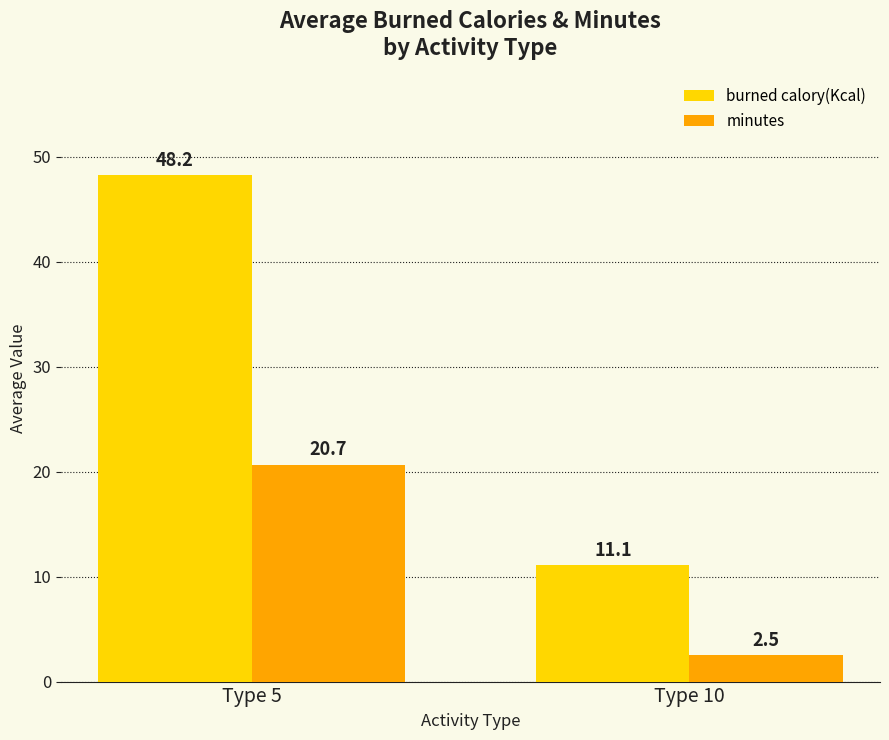

Reading left to right, extract all data points from this chart.

burned calory(Kcal): Type 5=48.2	Type 10=11.1
minutes: Type 5=20.7	Type 10=2.5